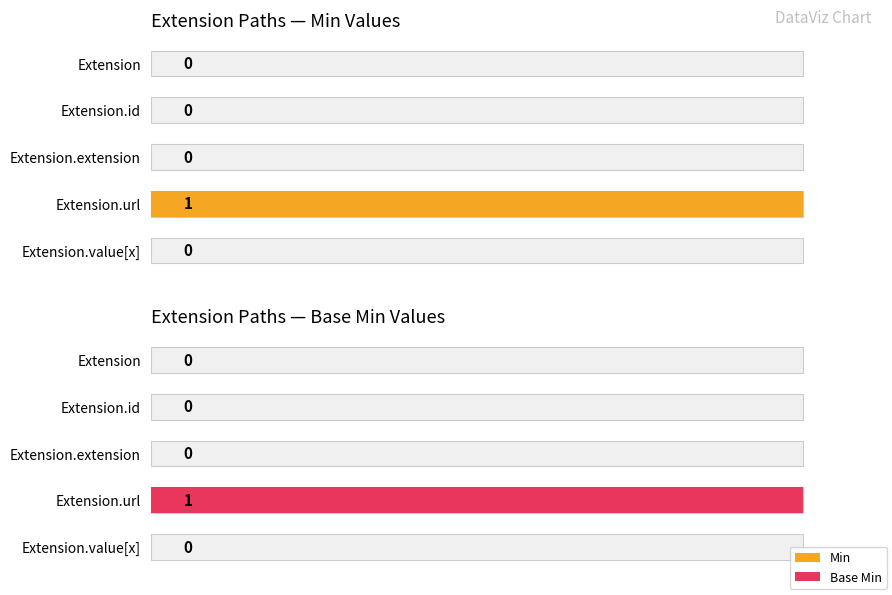

How many bars are there in total?

10